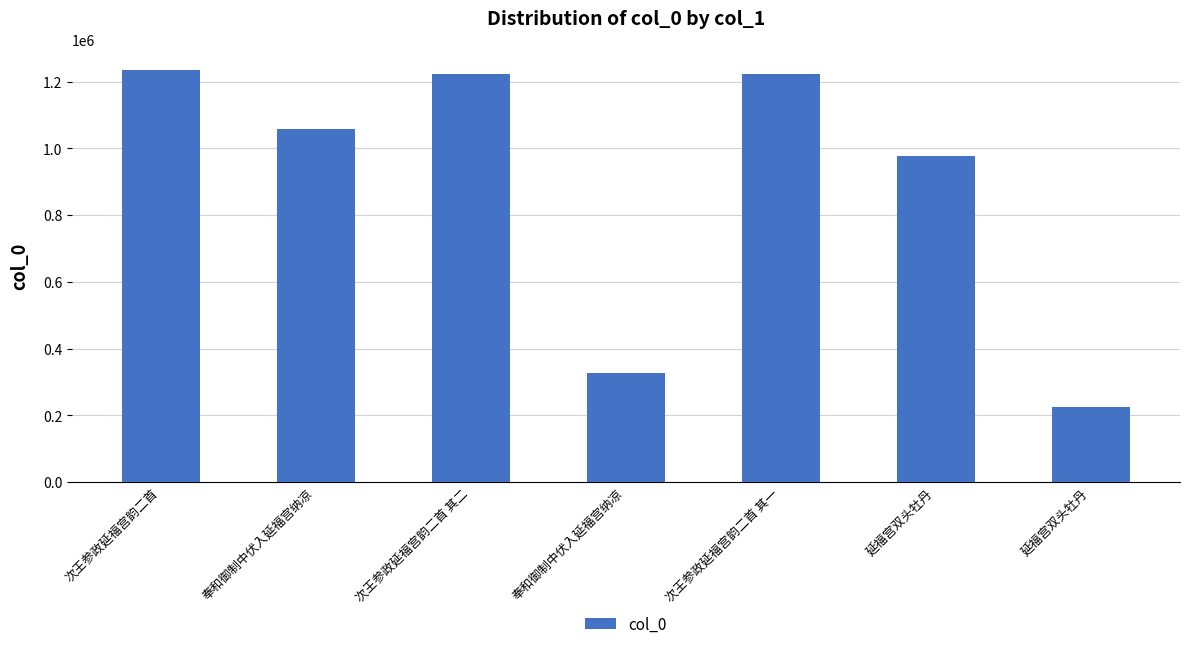

Reading left to right, what are all the values shown in this chart?

次王参政延福宫韵二首=1235209	奉和御制中伏入延福宫纳凉=1058812	次王参政延福宫韵二首 其二=1223313	奉和御制中伏入延福宫纳凉=327623	次王参政延福宫韵二首 其一=1223312	延福宫双头牡丹=976574	延福宫双头牡丹=225684